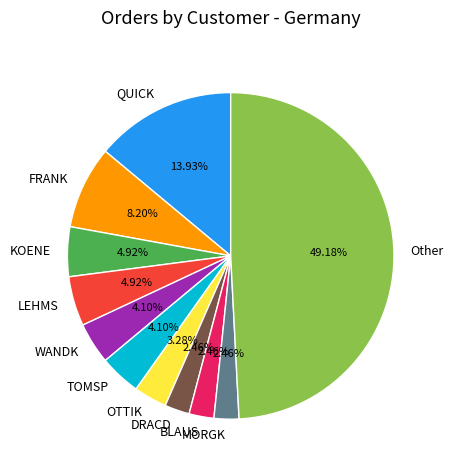

Which slice is the largest?

Other